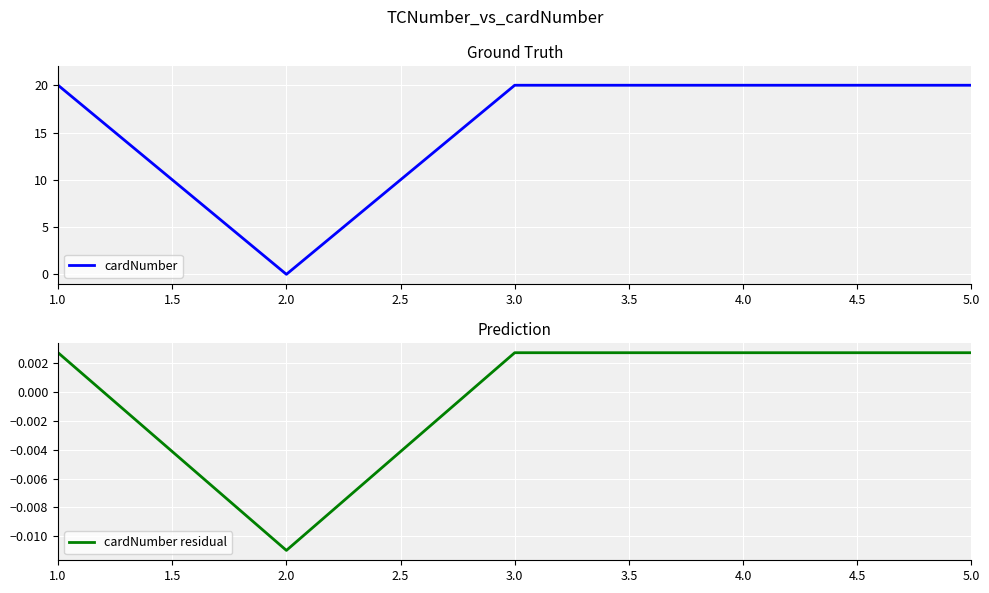

Reading right to left, what are all the values shown in this chart?

cardNumber: 20.0	20.0	20.0	0.0	20.0
cardNumber residual: 0.0	0.0	0.0	-0.0	0.0